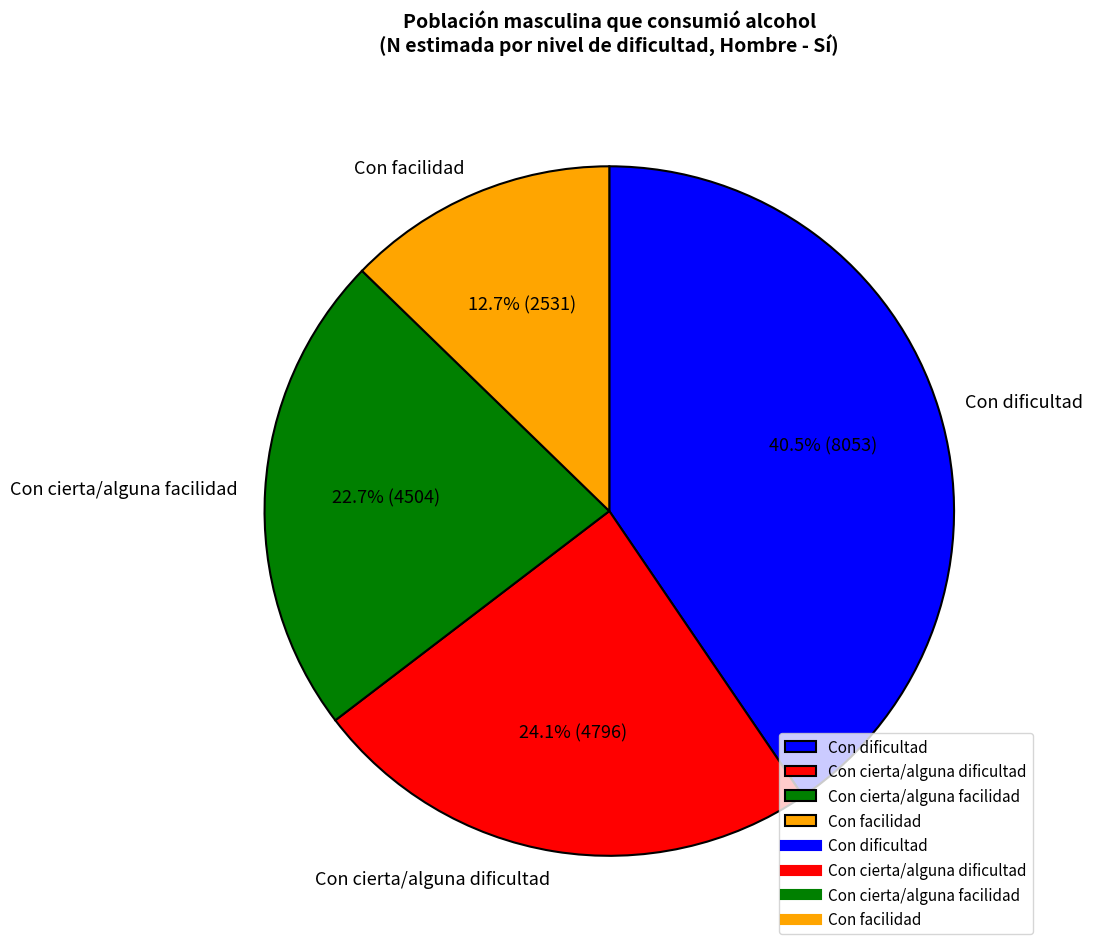

Rank the categories by value from highest to lowest.

Con dificultad, Con cierta/alguna dificultad, Con cierta/alguna facilidad, Con facilidad